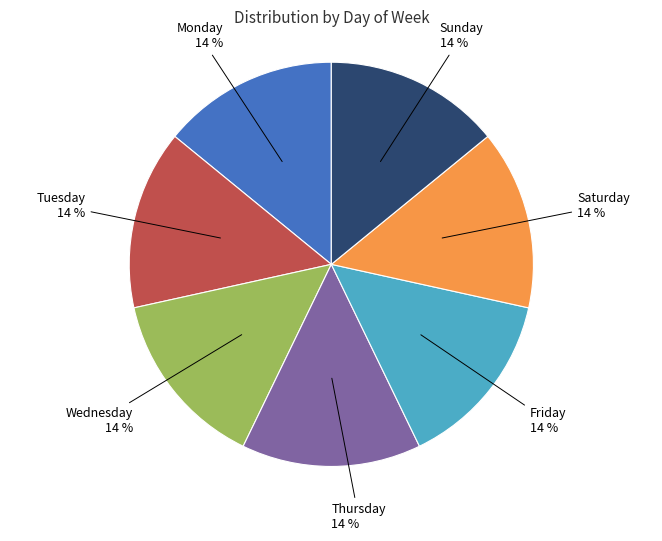

What percentage is the Monday slice, to the nearest percent?

14%